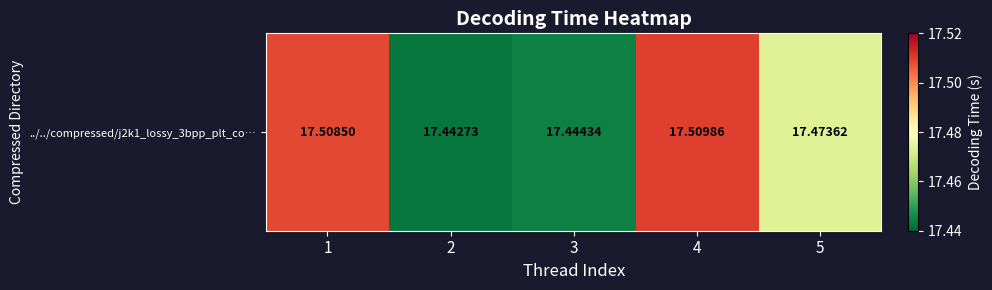

At which label is the value closest to 17?

2